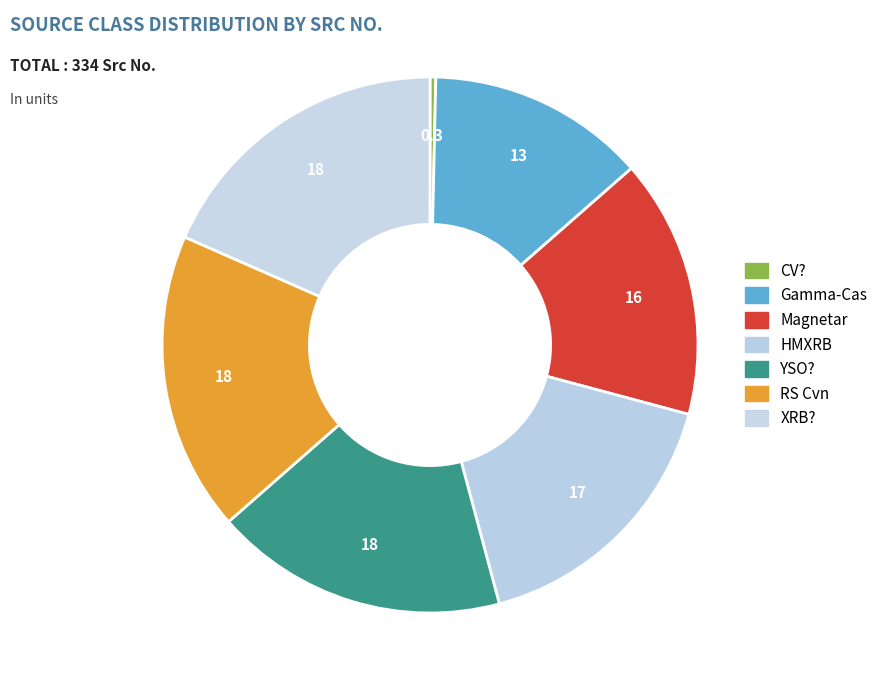

Which category has the biggest portion of the pie?

XRB?